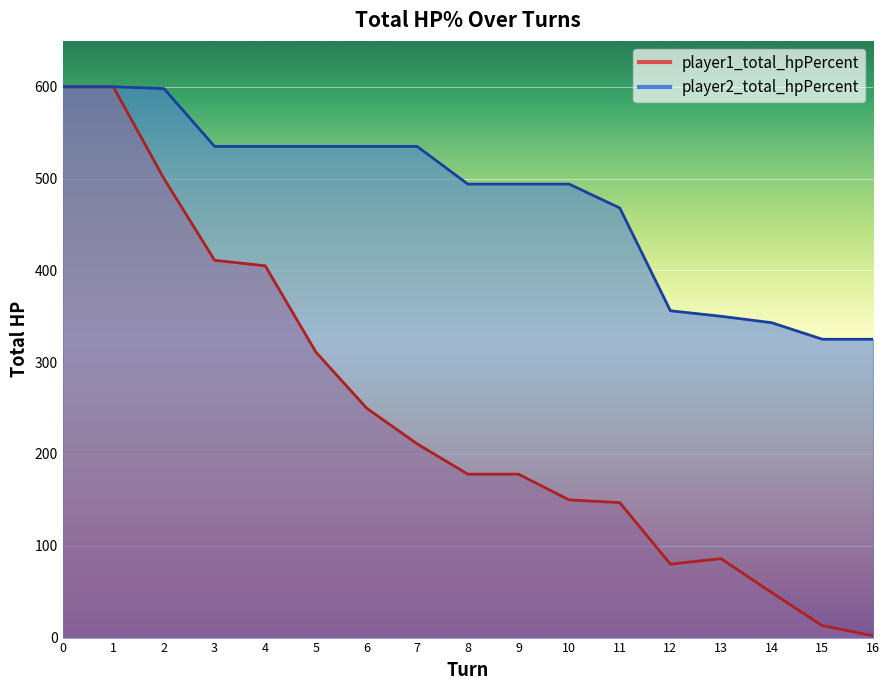

What is the value of the player1_total_hpPercent point at the 8th from the left?

211